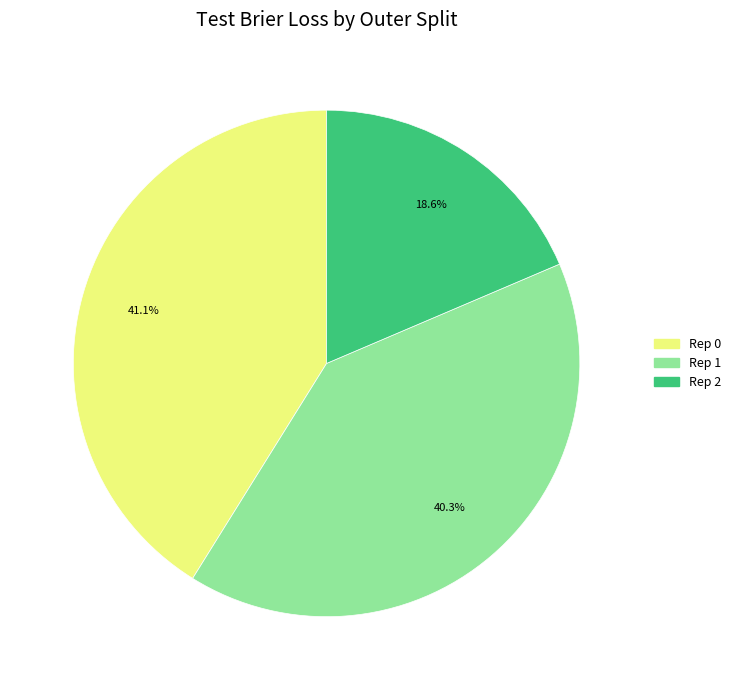

Is there any slice that represents more than half of the pie?

No